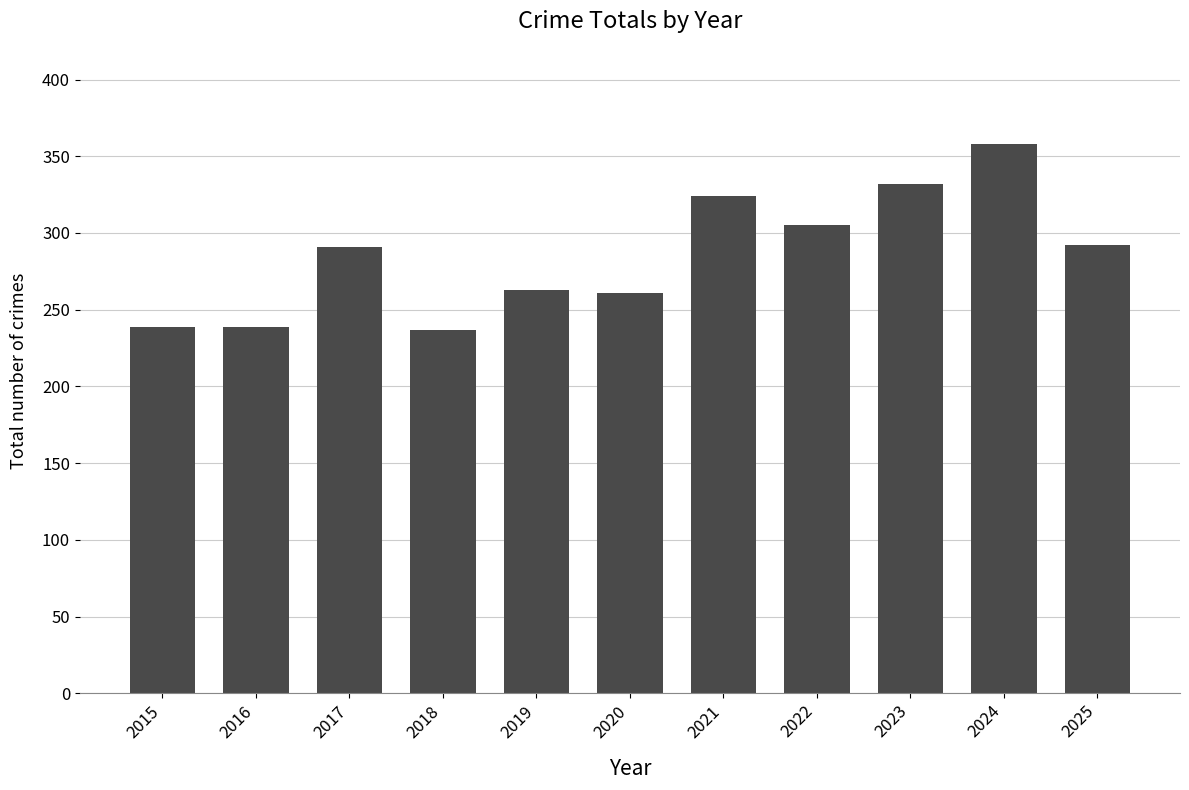

How many data points does each series have?

11